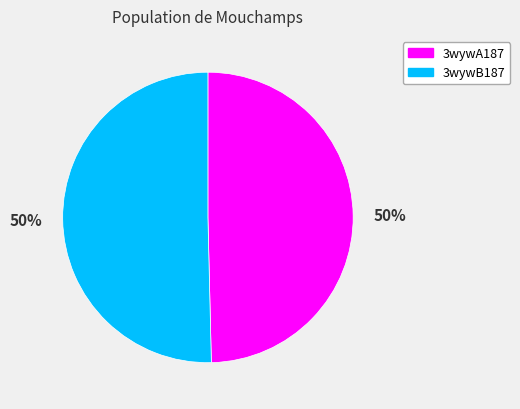

To the nearest percent, what is the combined percentage of 3wywB187 and 3wywA187?

100%